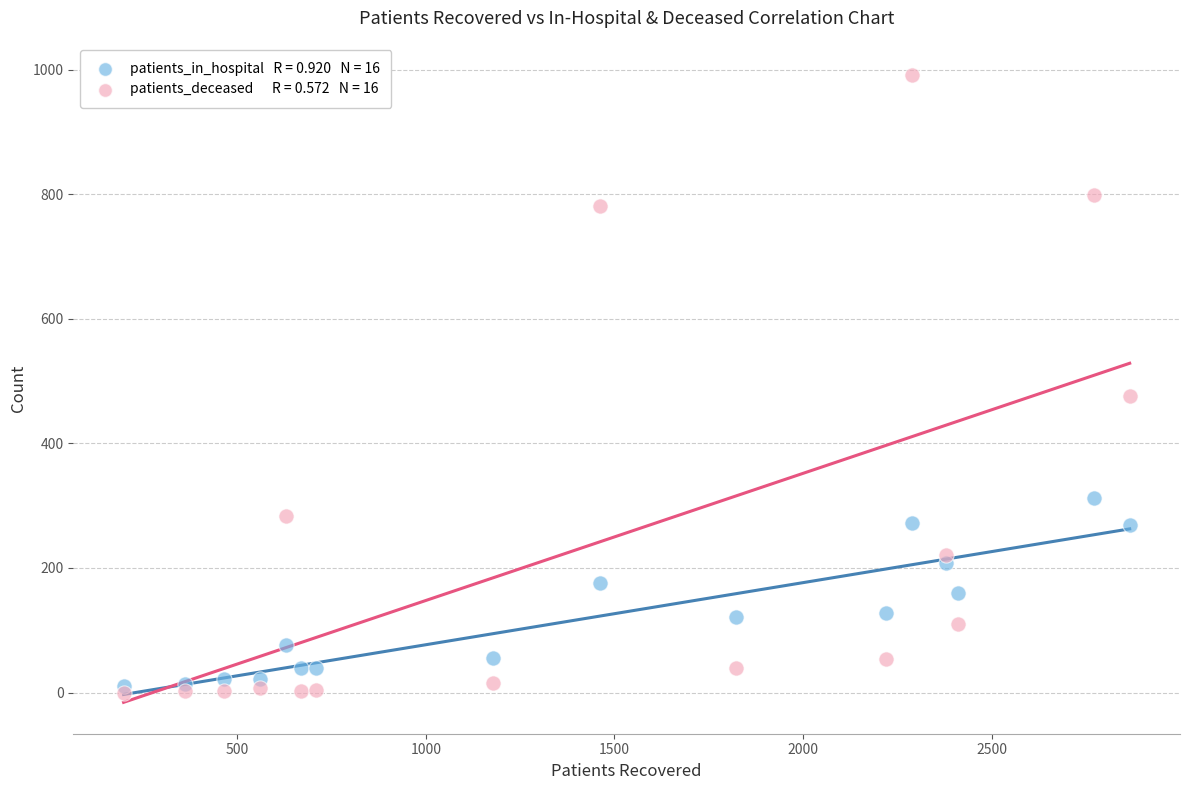

Across all series, what Y value is closest to 496?

476